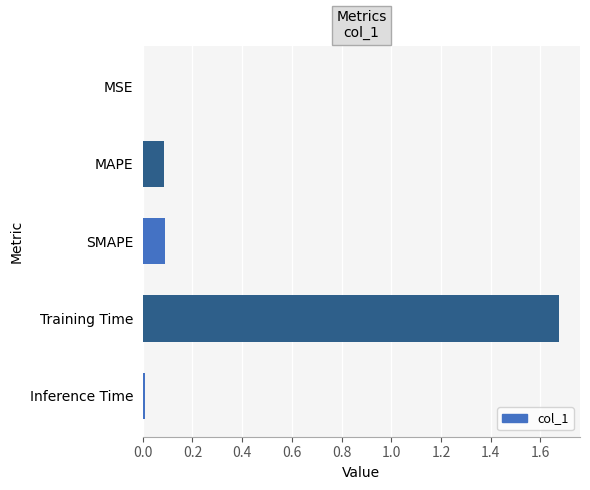

Which has a higher value, MAPE or MSE?

MAPE